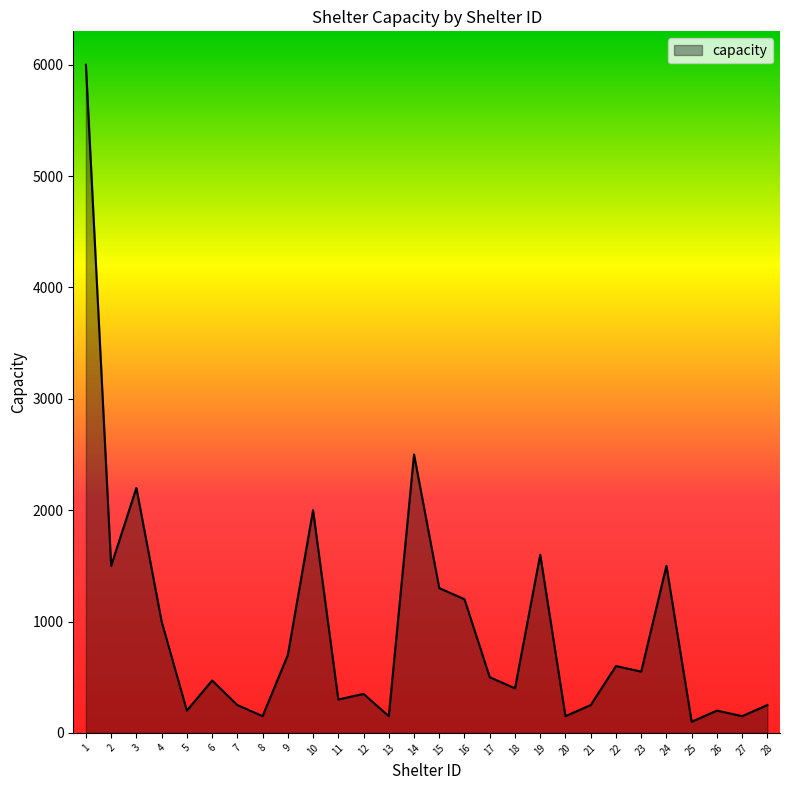

The value at 18 is 696. True or false?

False